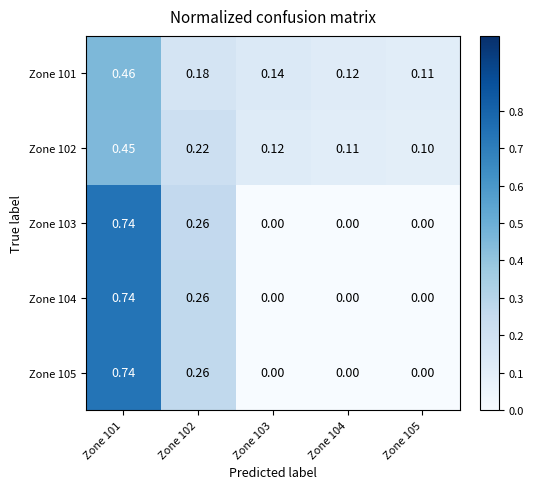

Between Zone 103 and Zone 105, which series saw the biggest shift?

Zone 101